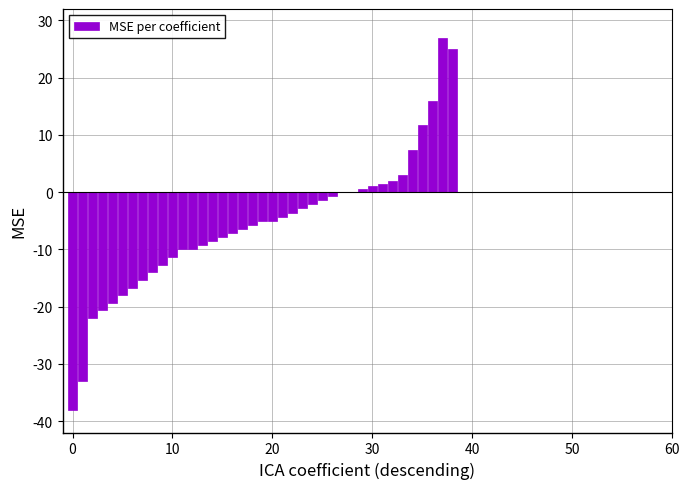

What is the maximum value shown in the chart?

27.0